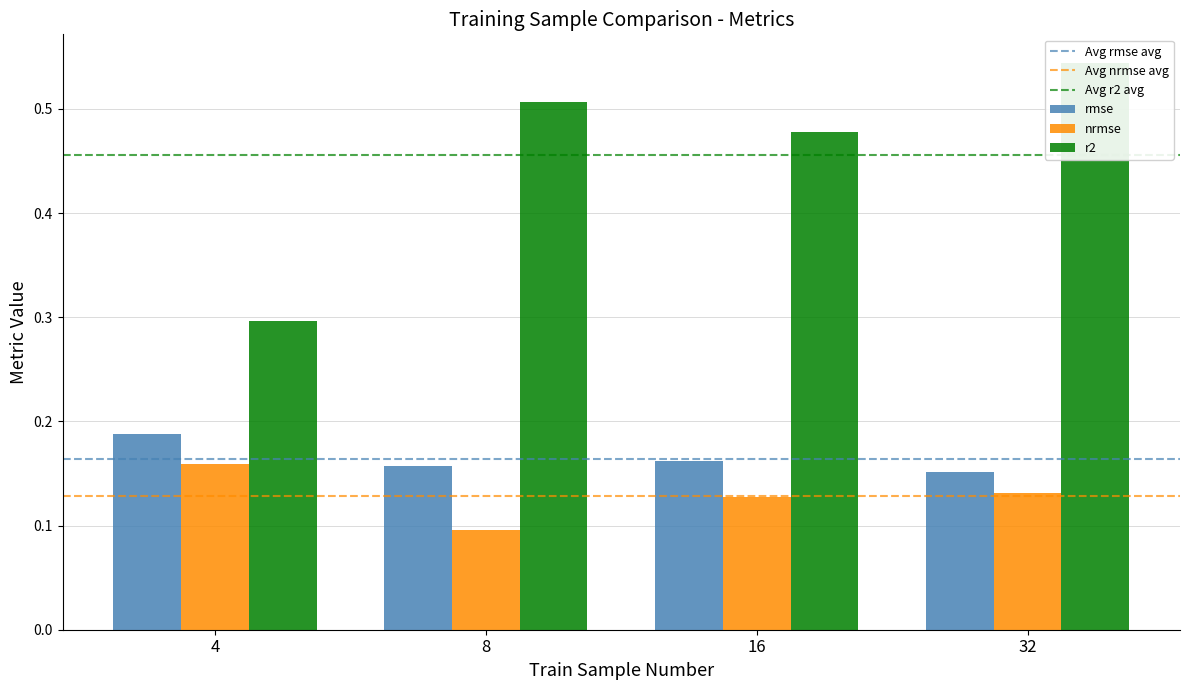

What is the approximate value of rmse at 32?

0.2